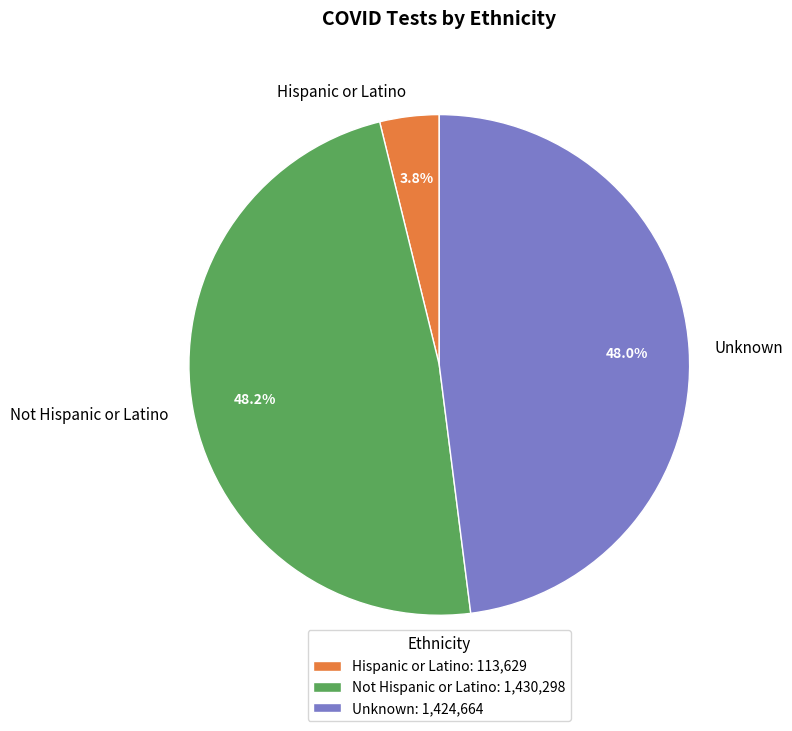

Does Unknown account for over 50% of the chart?

No